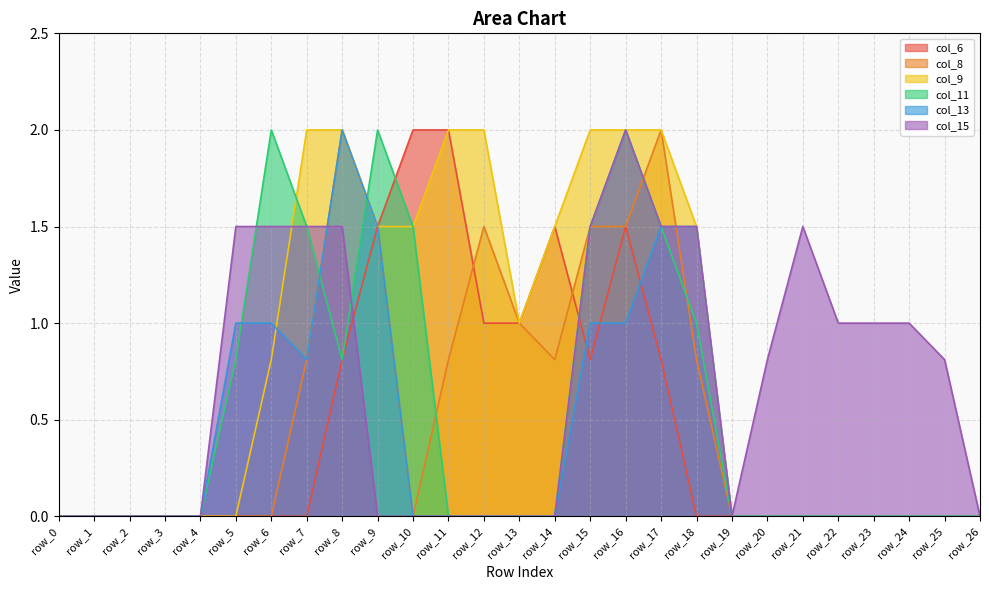

What is the difference between the maximum and minimum values in the col_9 series?

2.0